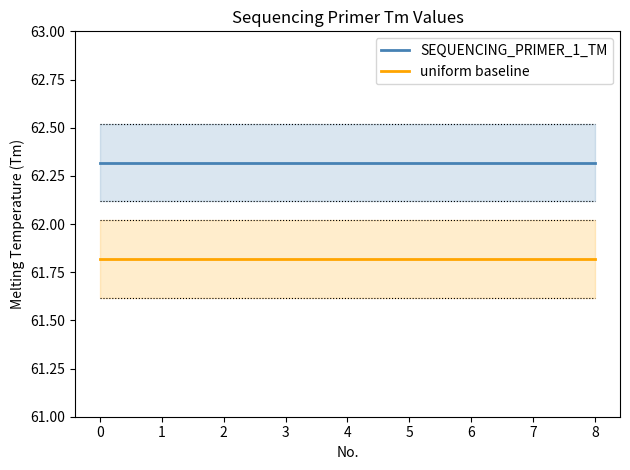

True or false: uniform baseline and SEQUENCING_PRIMER_1_TM cross at least once.

False